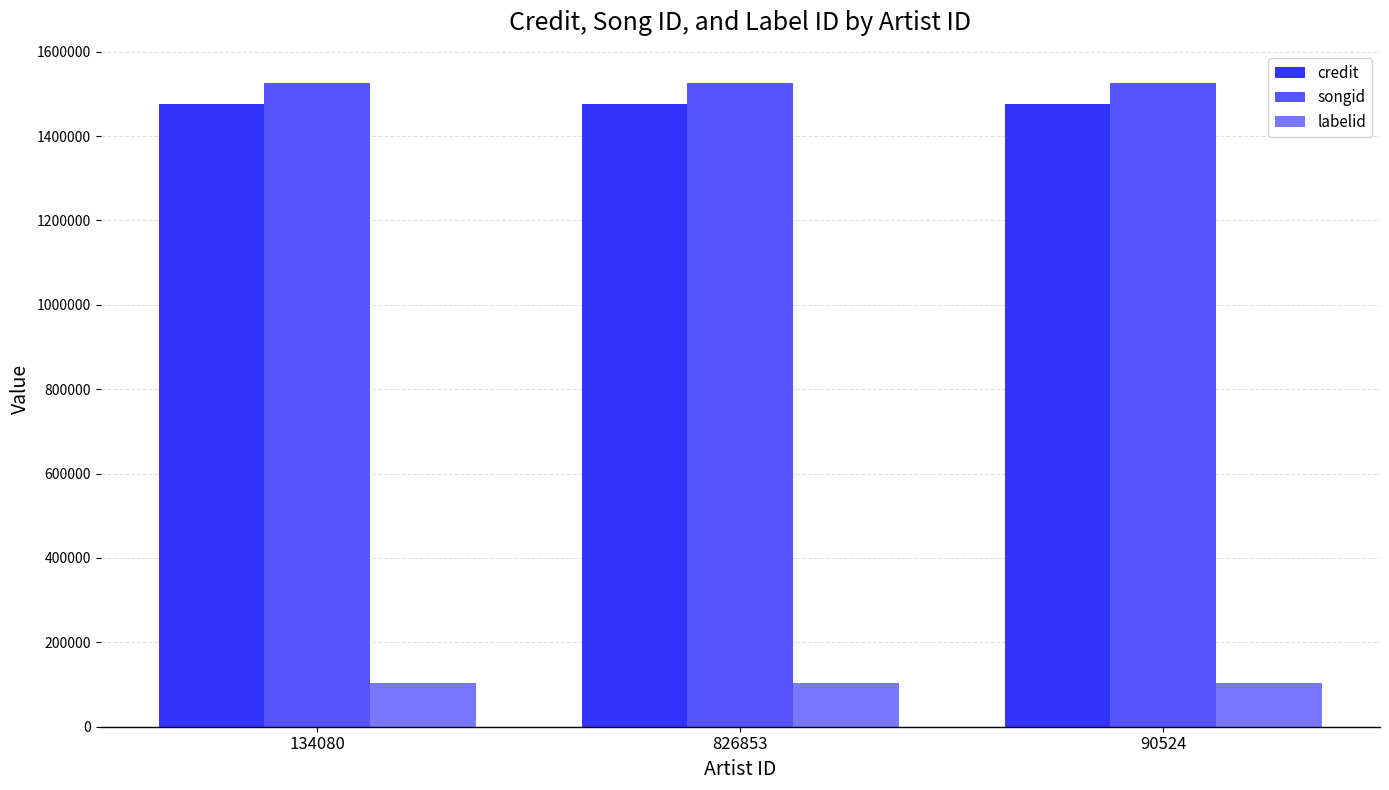

What is the difference between the highest and lowest values at 134080?

1422235